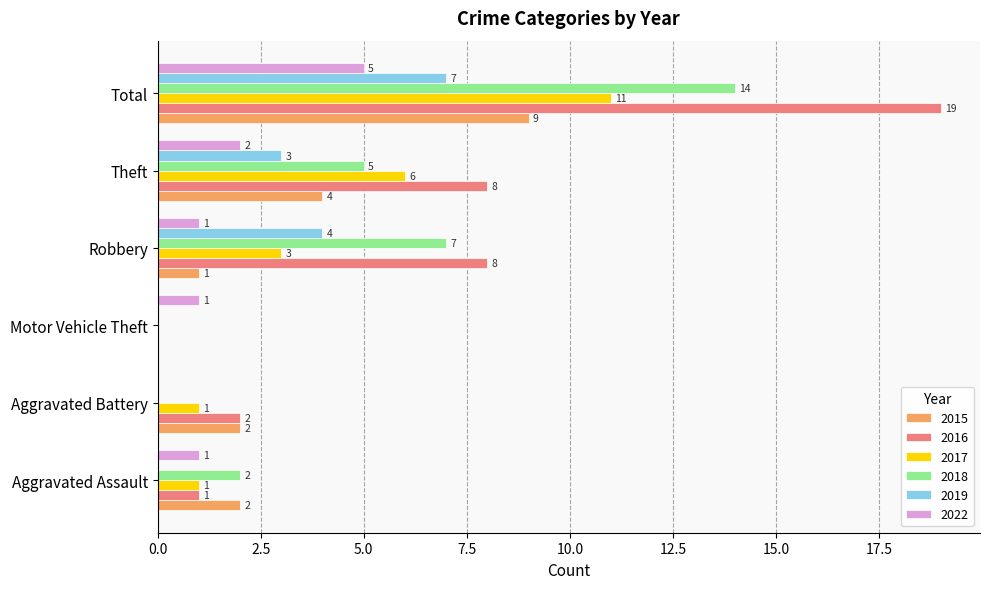

At which label does 2019 reach its peak?

Total